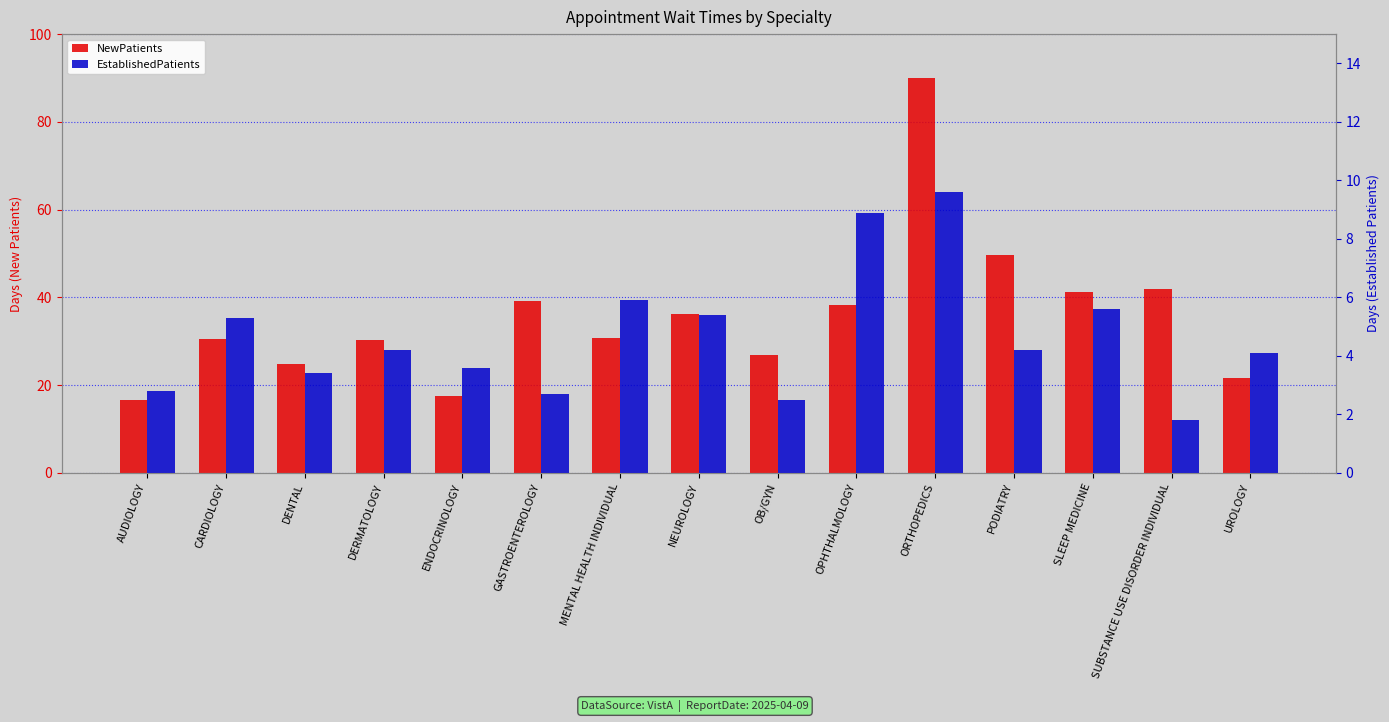

Which series has the widest spread of values?

NewPatients